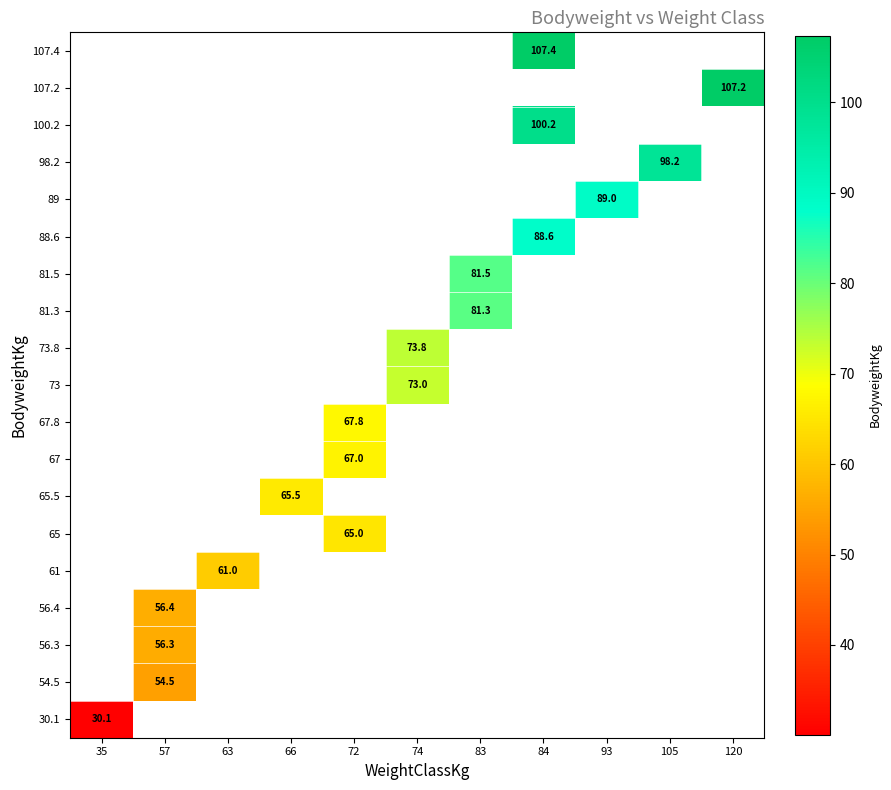

What is the minimum value shown in the chart?

30.1